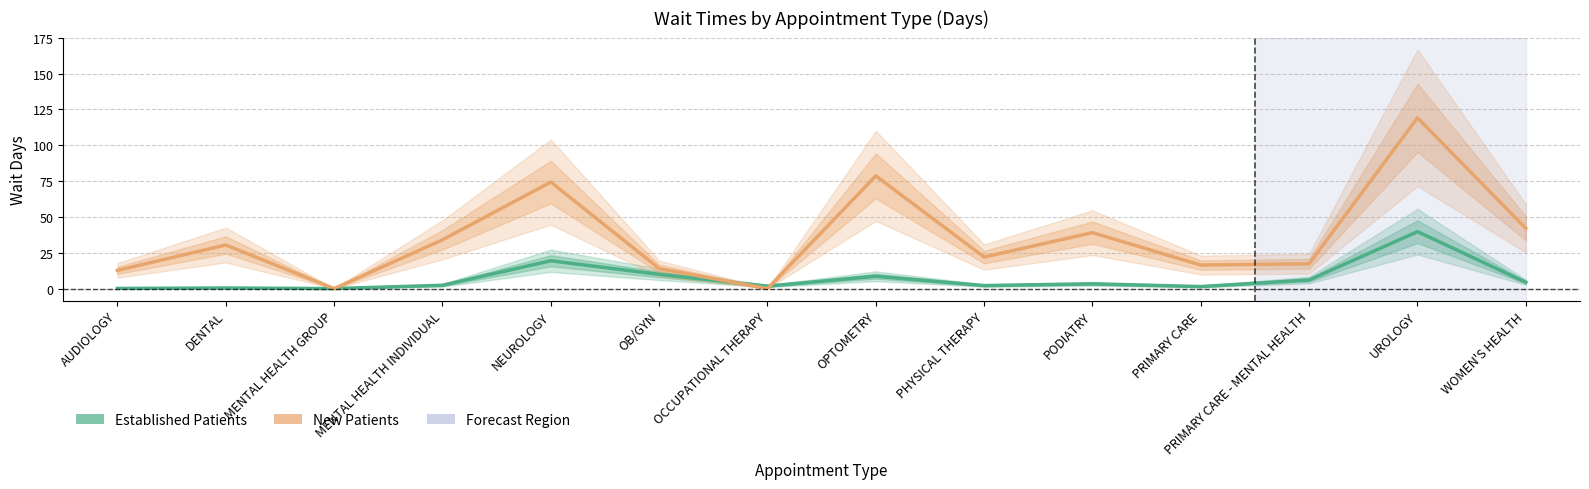

Where does the Established Patients series first go above 3?

NEUROLOGY